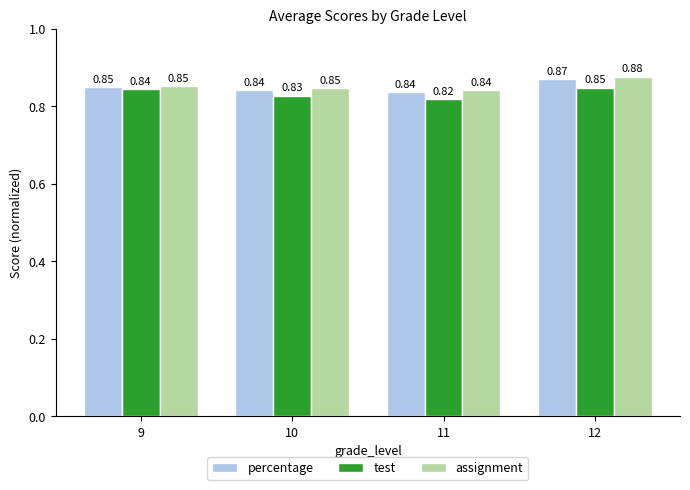

Which series has the largest total across all categories?

assignment